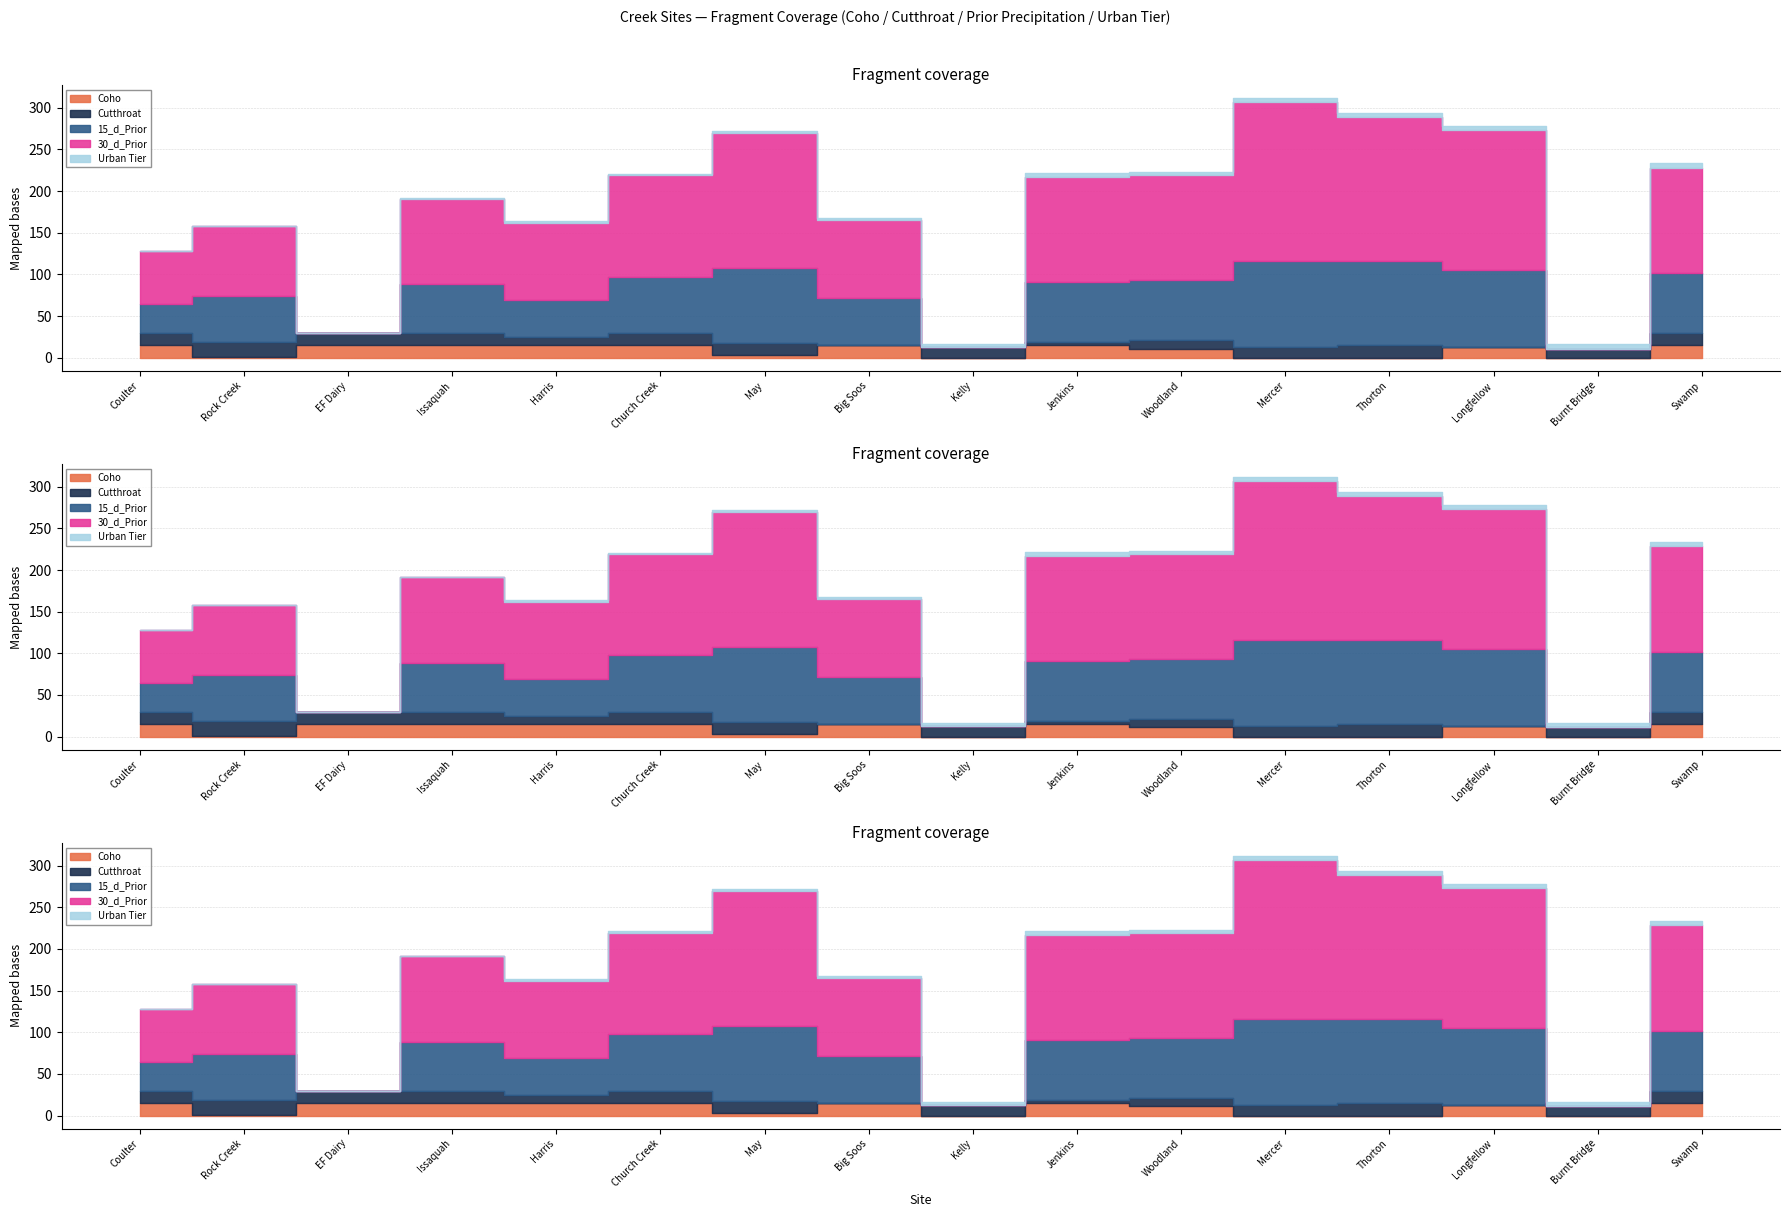

What is the spread (max minus min) of values at Harris?

90.3